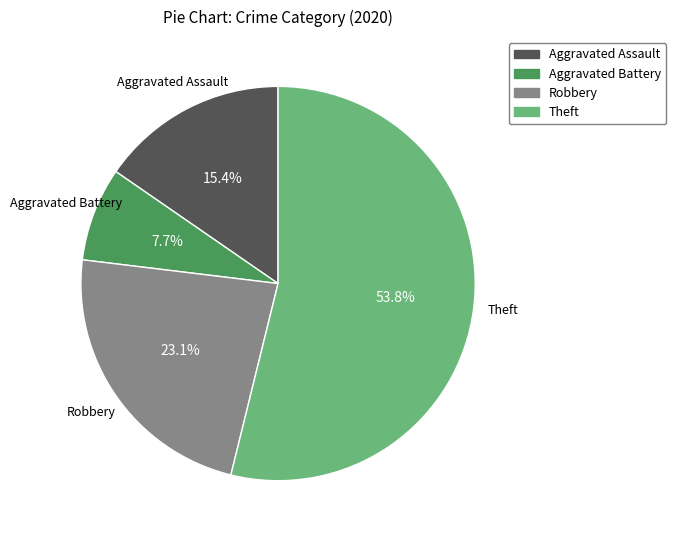

Which slice is the largest?

Theft